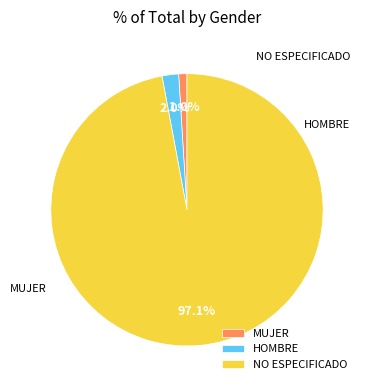

Which category has the biggest portion of the pie?

NO ESPECIFICADO